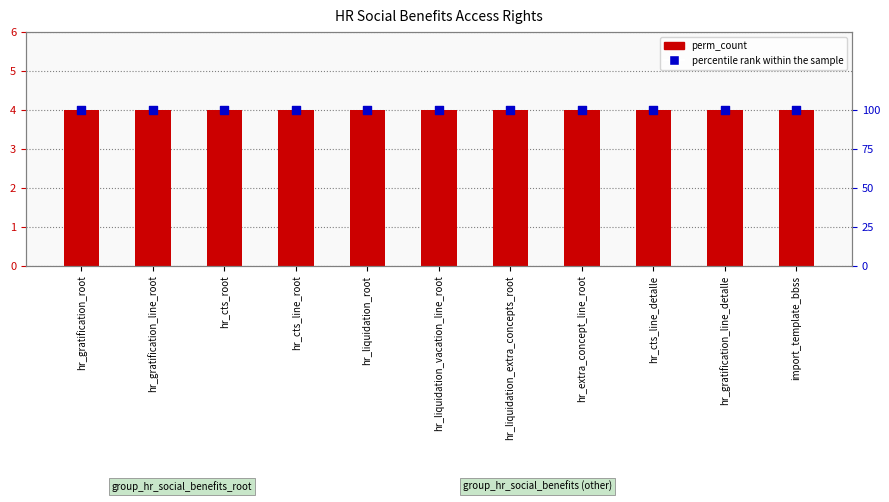

At how many categories does at least one series exceed 11?

11